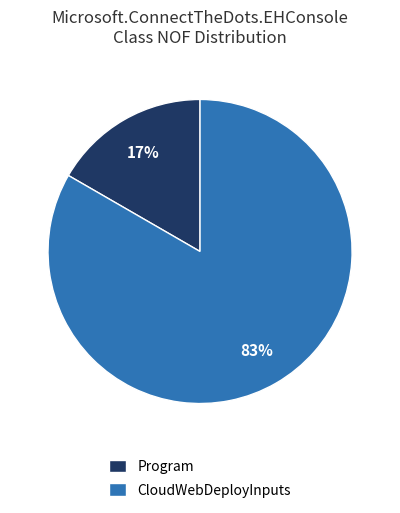

True or false: Program accounts for 6% of the total.

False